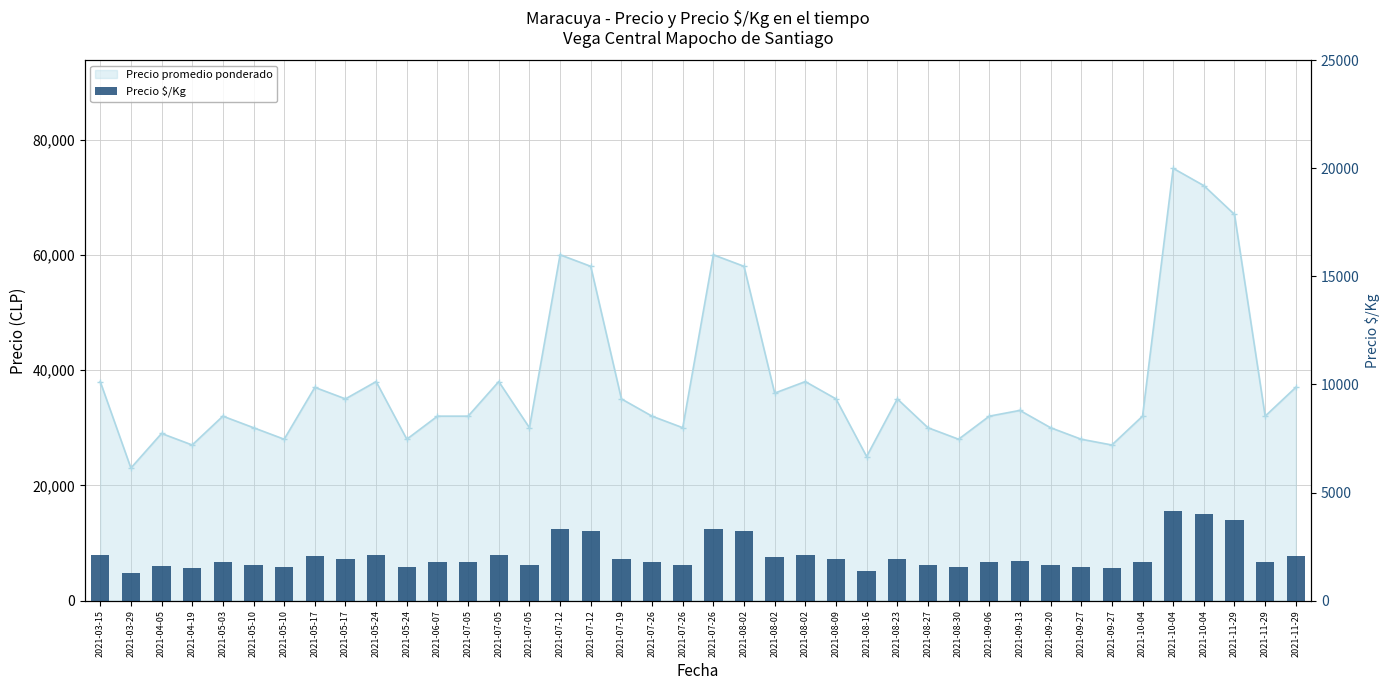

At which label does the data first exceed 1778?

2021-03-15